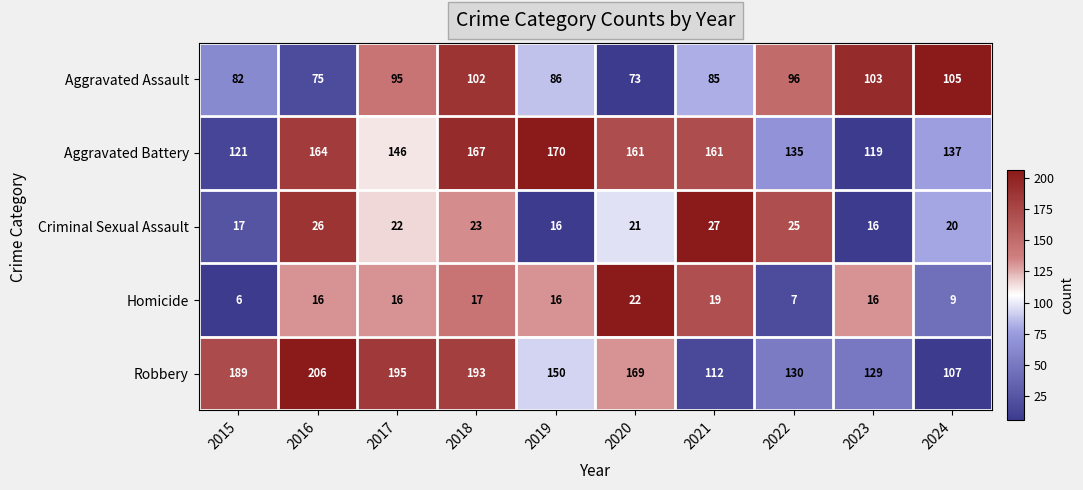

What is the total value across all series at 2023?

383